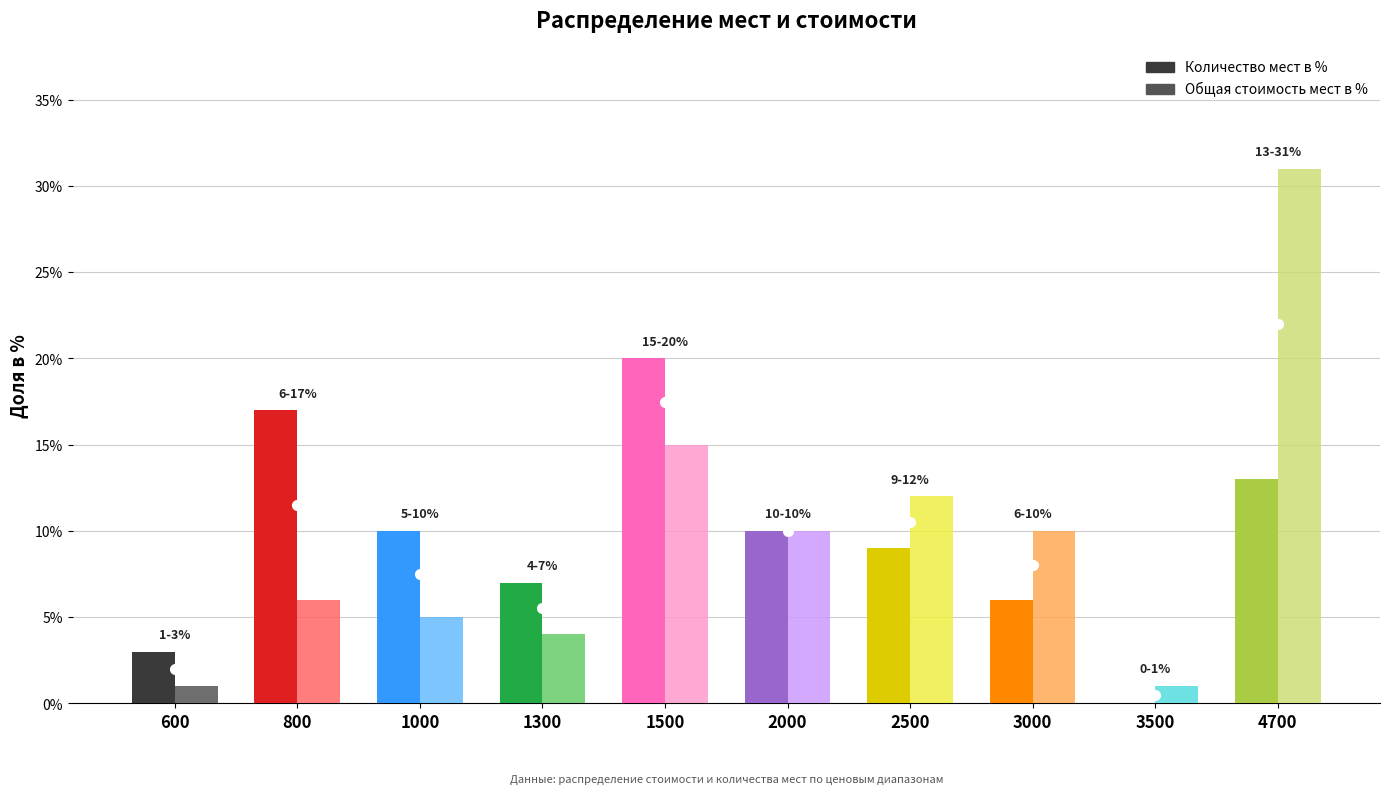

What value does the Общая стоимость мест в % series have at 2500, to the nearest 5?

10